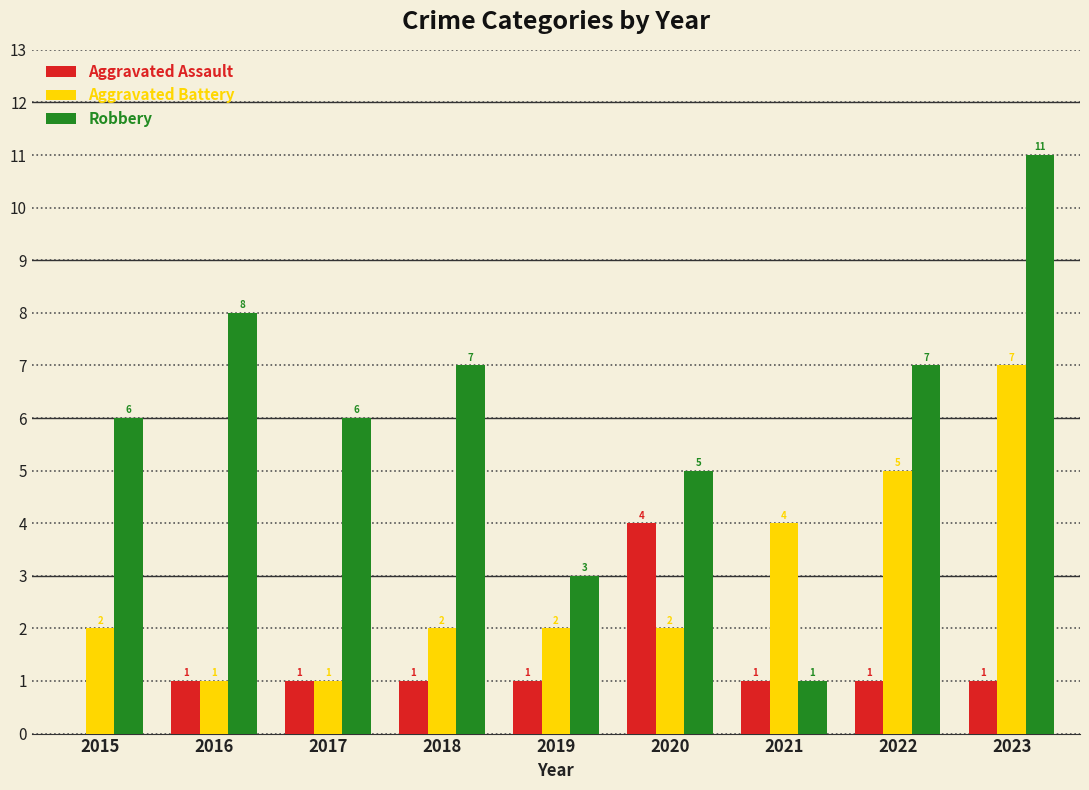

Which series has the largest total across all categories?

Robbery